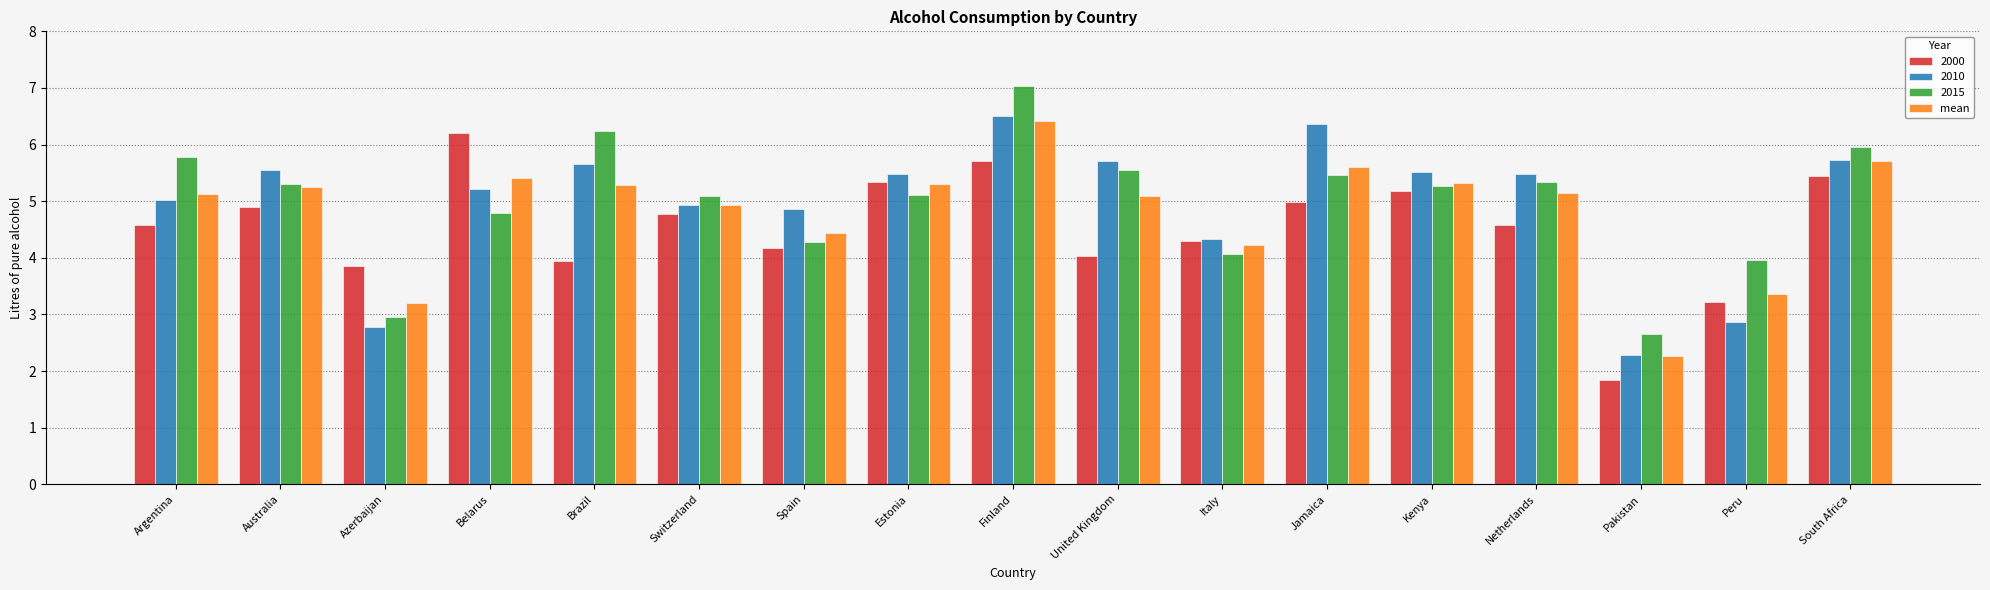

How many distinct data groups are displayed?

4